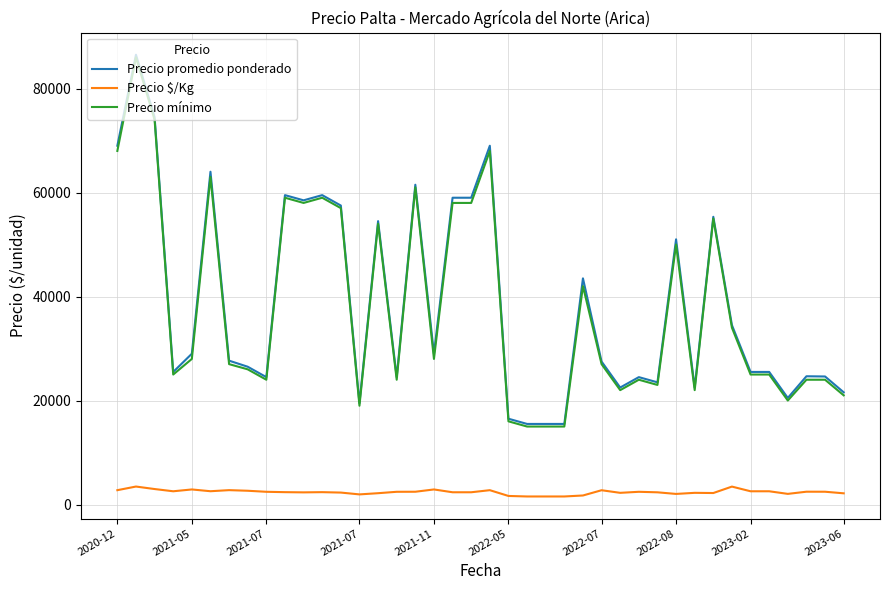

What is the maximum value shown in the chart?

86500